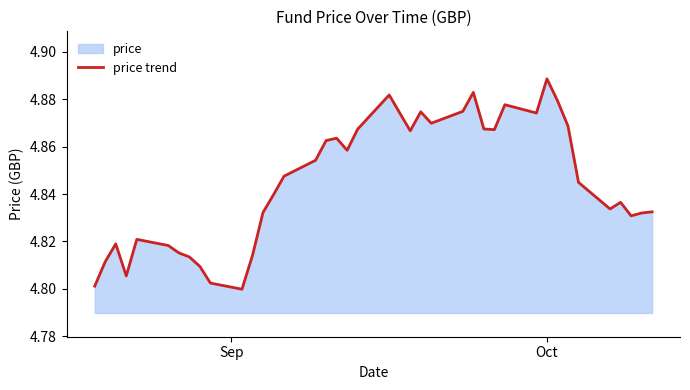

How many lines are shown in the chart?

1